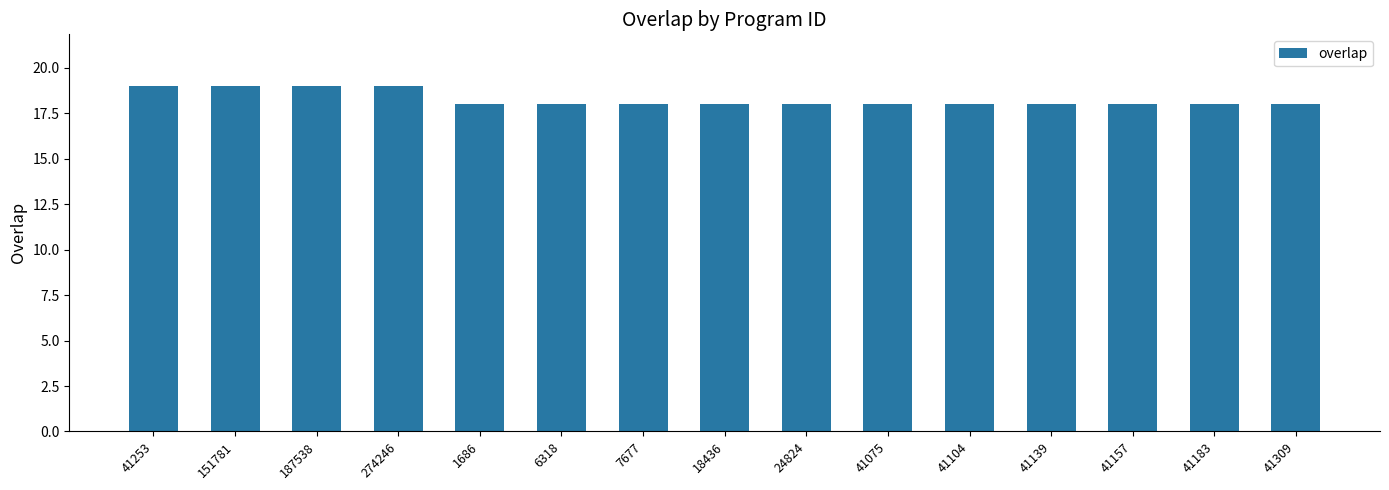

Reading right to left, what are all the values shown in this chart?

41309=18	41183=18	41157=18	41139=18	41104=18	41075=18	24824=18	18436=18	7677=18	6318=18	1686=18	274246=19	187538=19	151781=19	41253=19